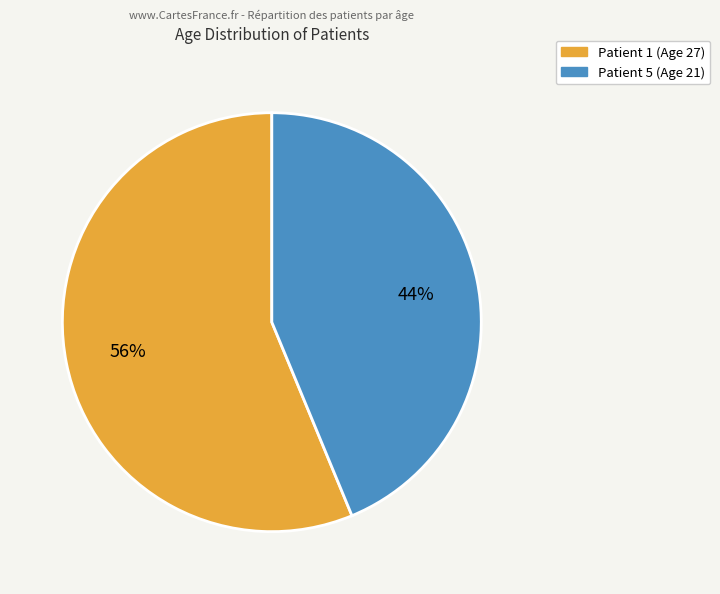

What is the ratio of the value at Patient 1 (Age 27) to the value at Patient 5 (Age 21)?

1.3